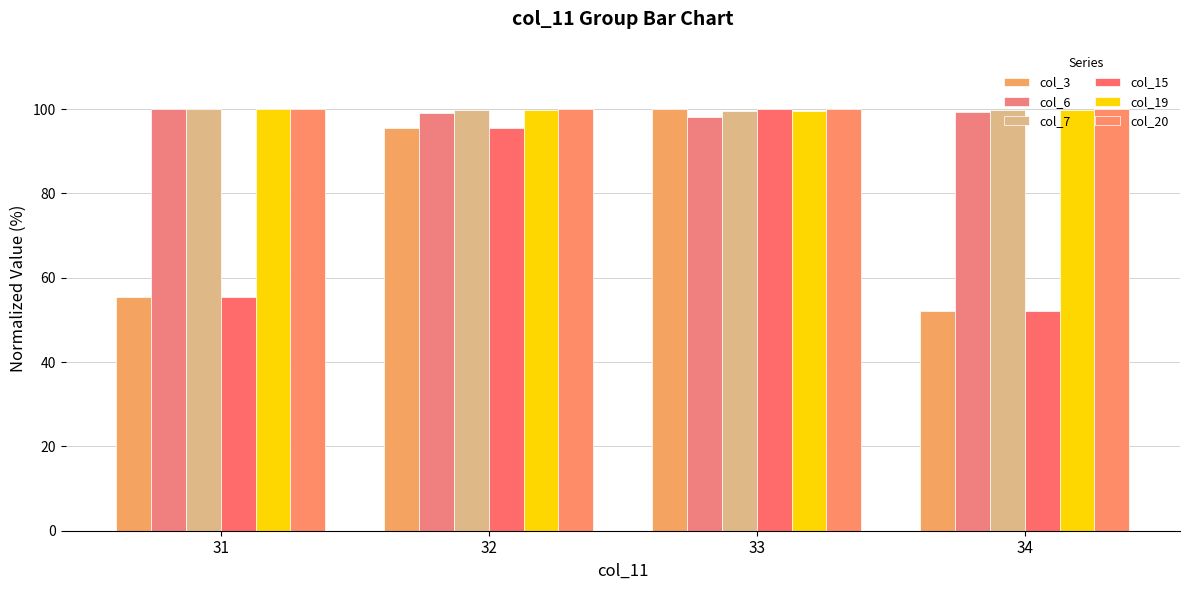

What is the value of the col_3 bar at the 1st from the left?

55.4